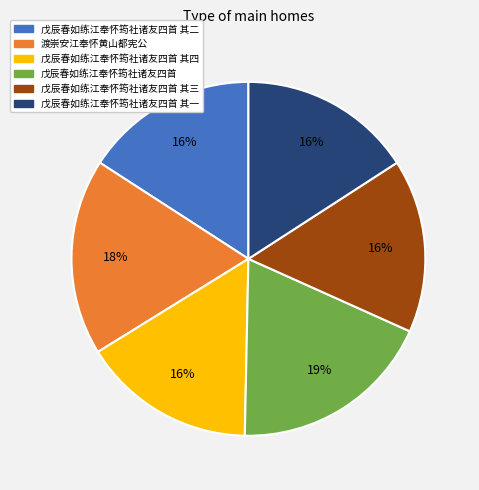

To the nearest percent, what is the difference between the largest and smallest slice percentages?

3%